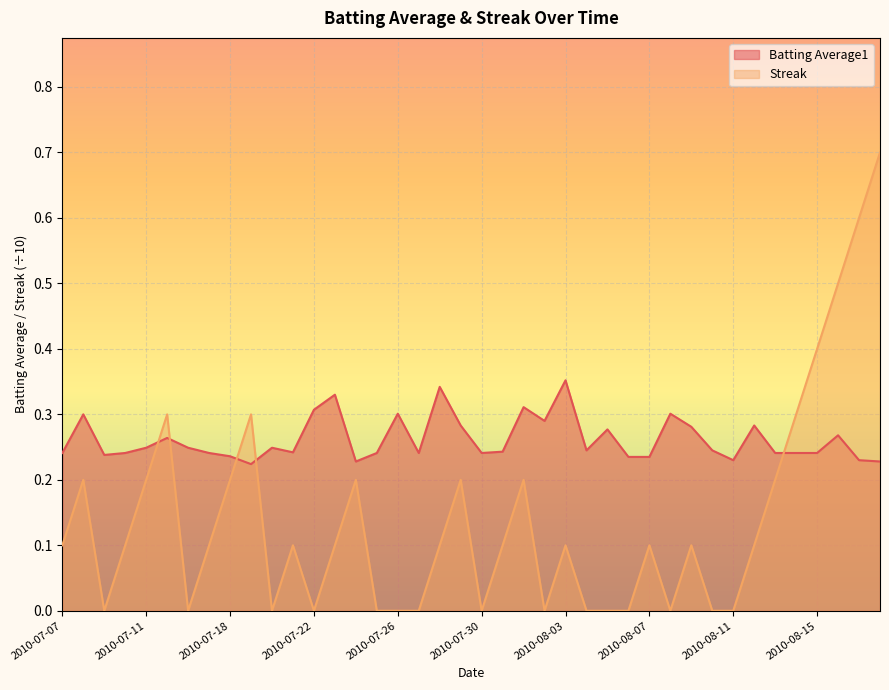

What is the label of the 26th point from the left?

2010-08-04